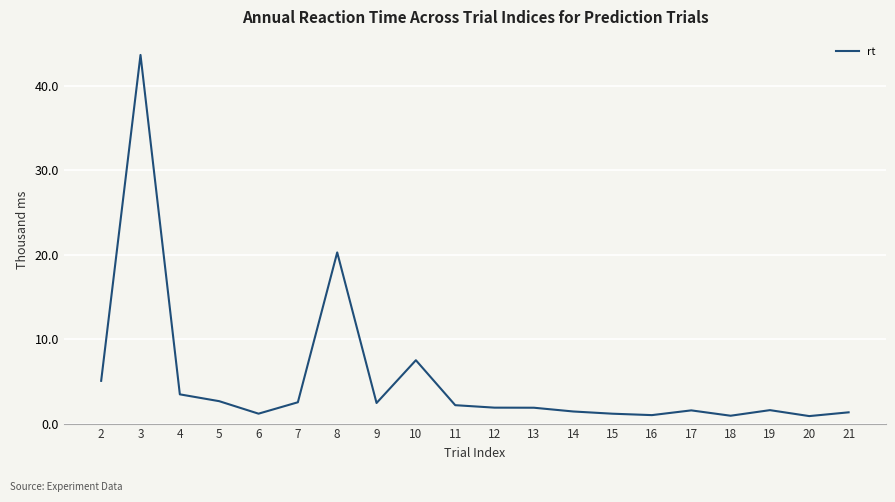

What is the ratio of the value at 18 to the value at 10?

0.1